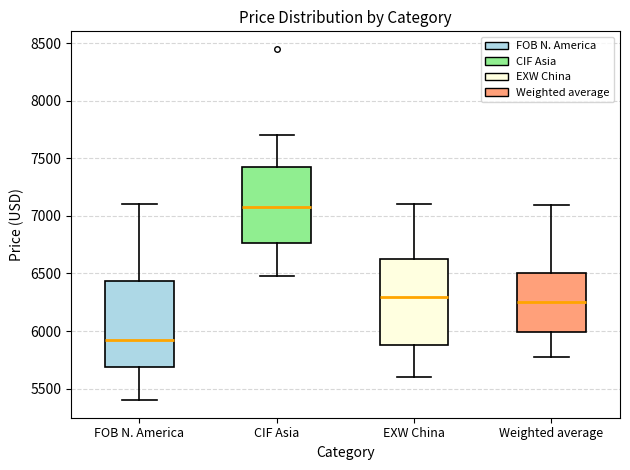

Where does the median line of the box for CIF Asia sit on the y-axis? The values are not printed on the chart, so give them approximately, as read against the axis.

7100